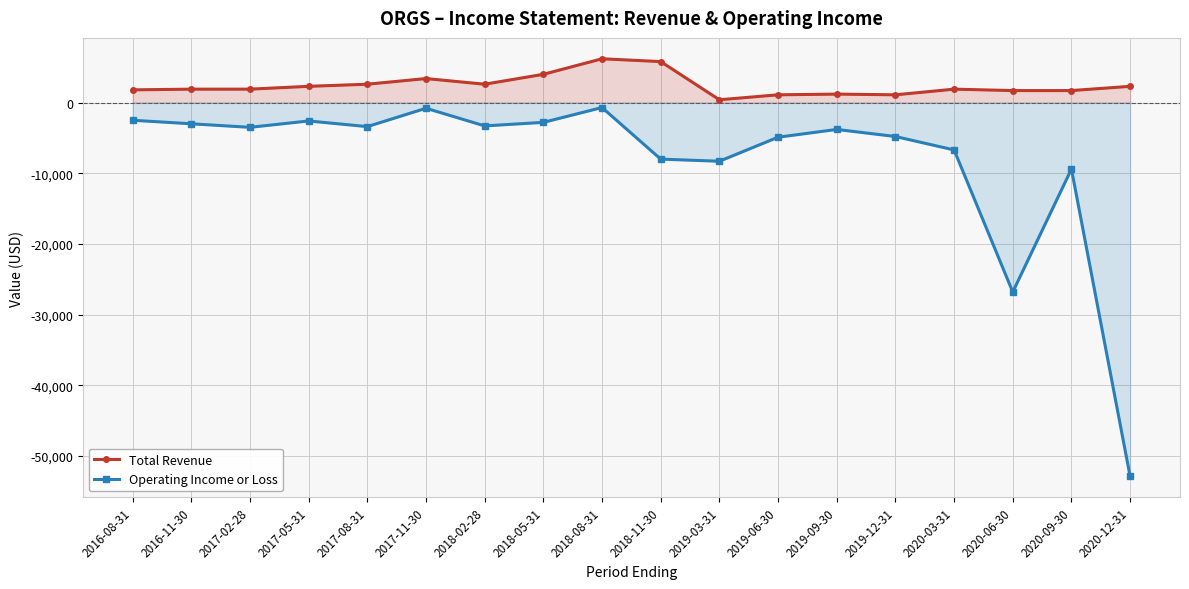

What are all the series names shown in the legend?

Total Revenue, Operating Income or Loss